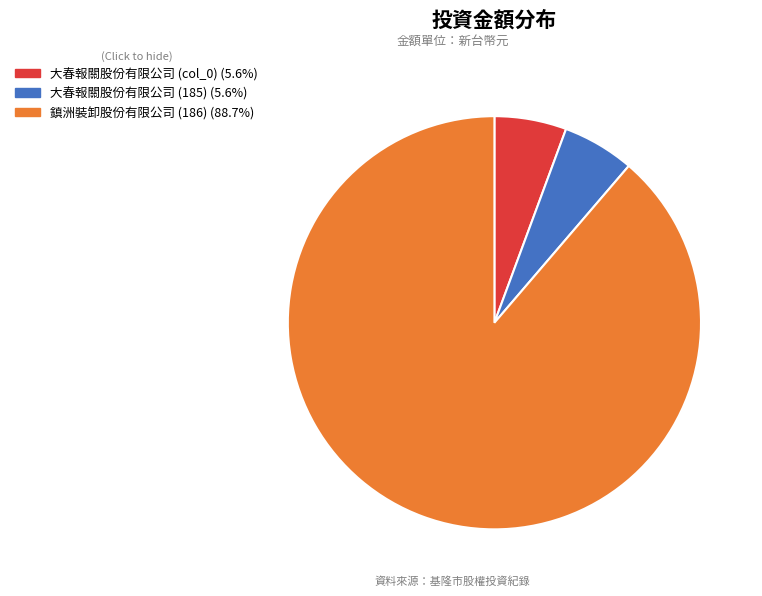

Does 大春報關股份有限公司 (col_0) (5.6%) account for over 50% of the chart?

No